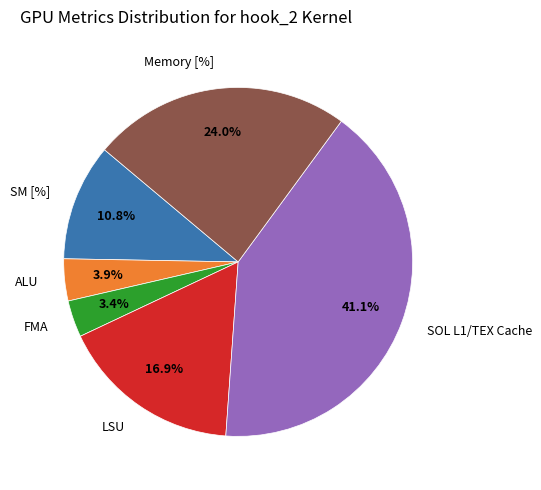

Is the sum of Memory [%] and SOL L1/TEX Cache greater than half?

Yes